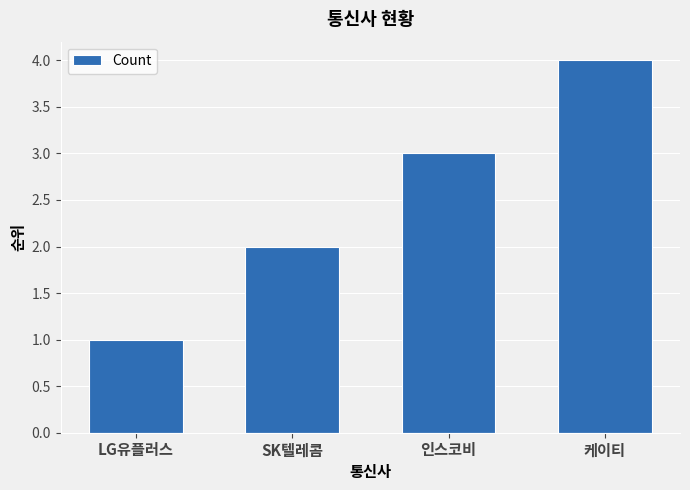

What is the change in value from 인스코비 to 케이티?

+1